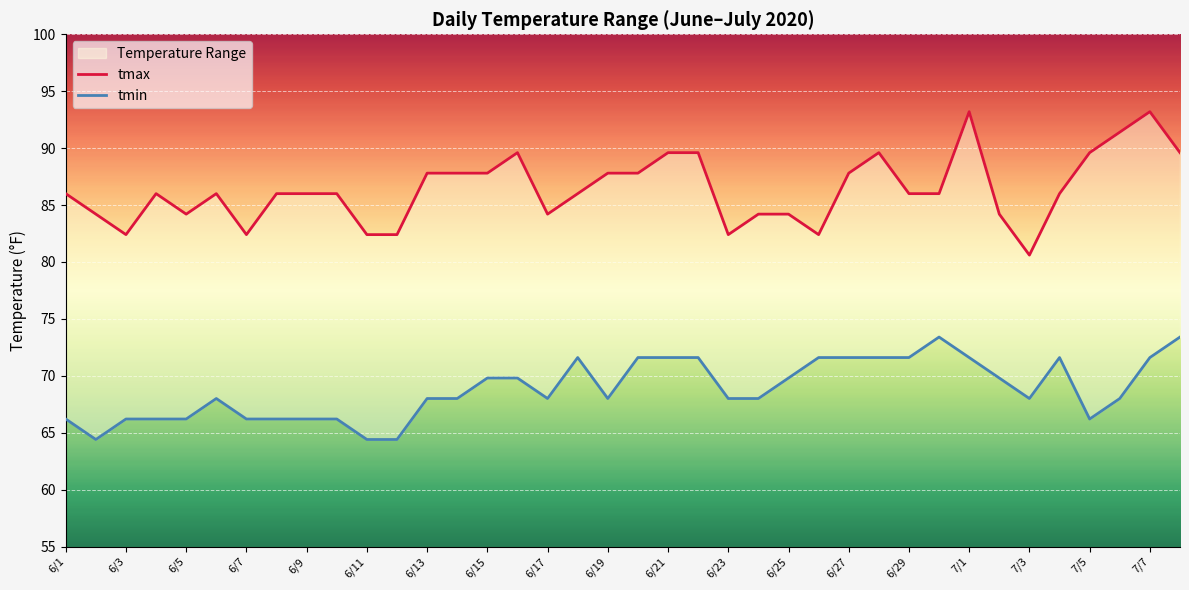

How many interior local peaks does the tmax series have?

6